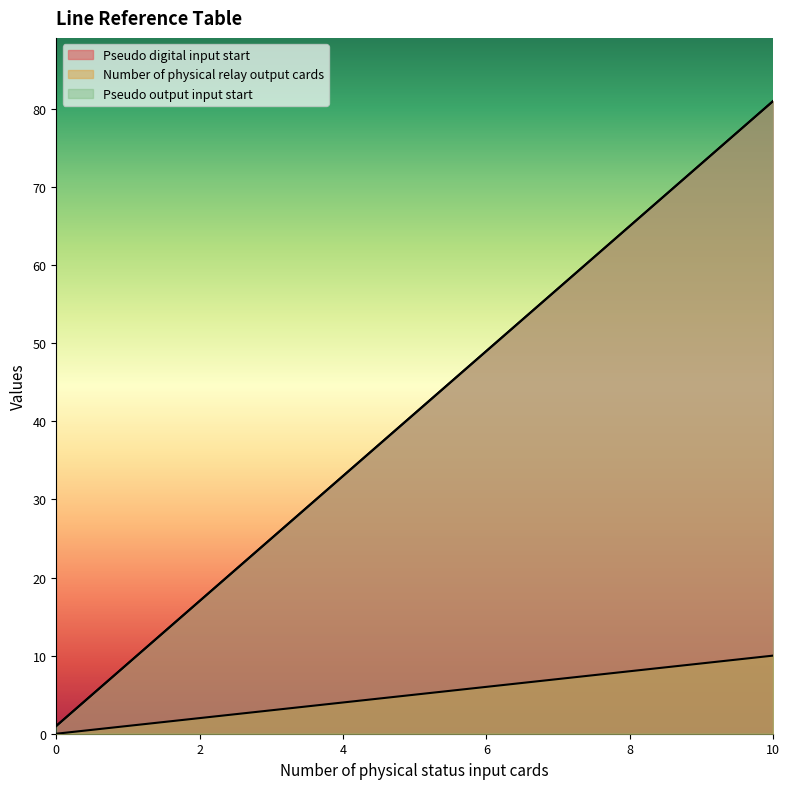

At how many categories does at least one series exceed 21?

8